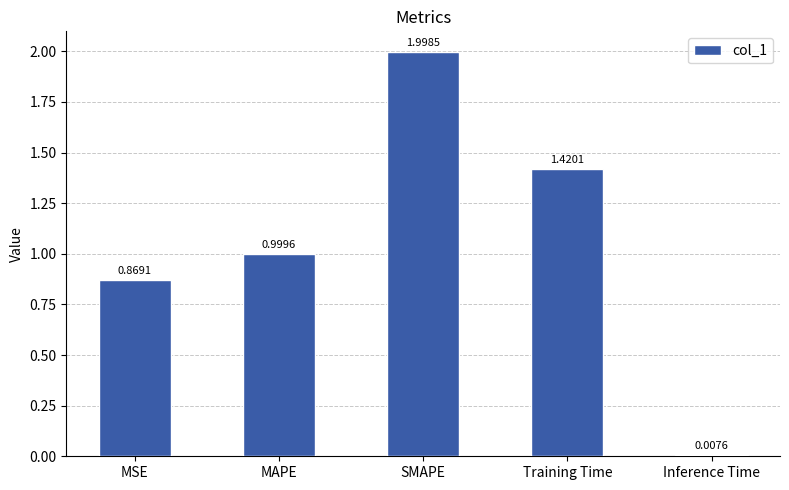

Rank the categories by value from lowest to highest.

Inference Time, MSE, MAPE, Training Time, SMAPE